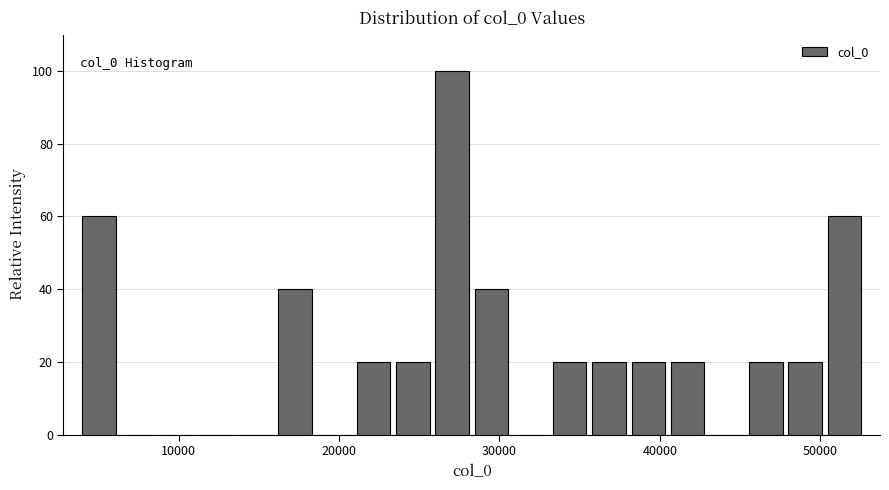

Read against the x-axis, roughly where is the centre of the tallest bar?

27000